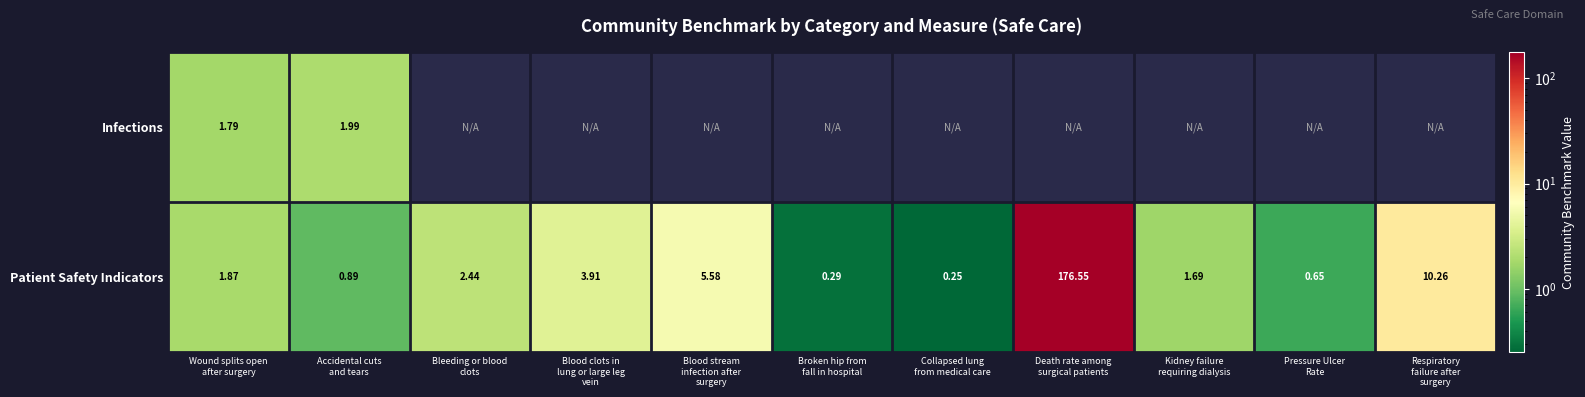

What is the difference between the second highest and second lowest values in the Patient Safety Indicators series?

10.0